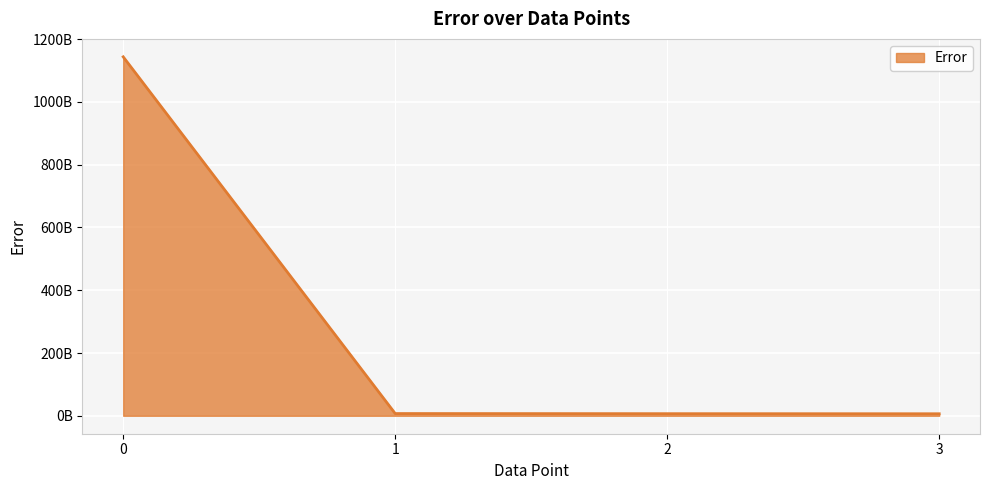

What is the difference between the values at 1 and 2?

409794048